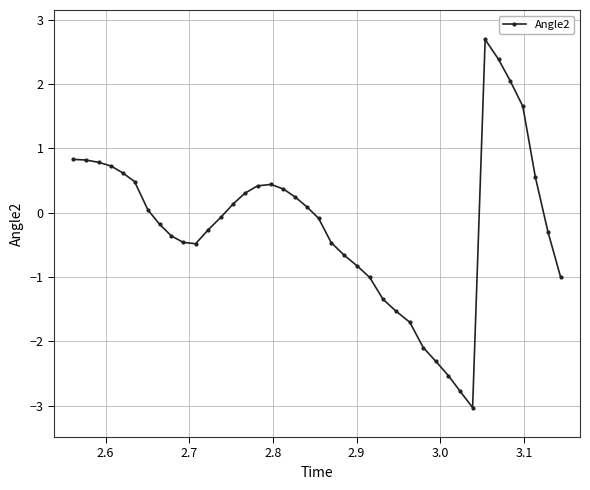

What is the value of the 33rd point from the left?

-3.0